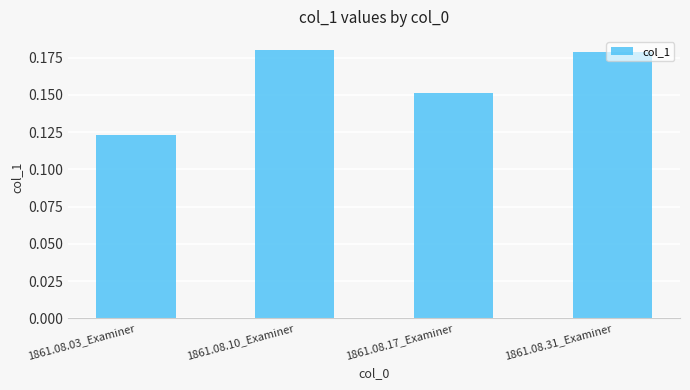

What is the sum of all values?

0.6